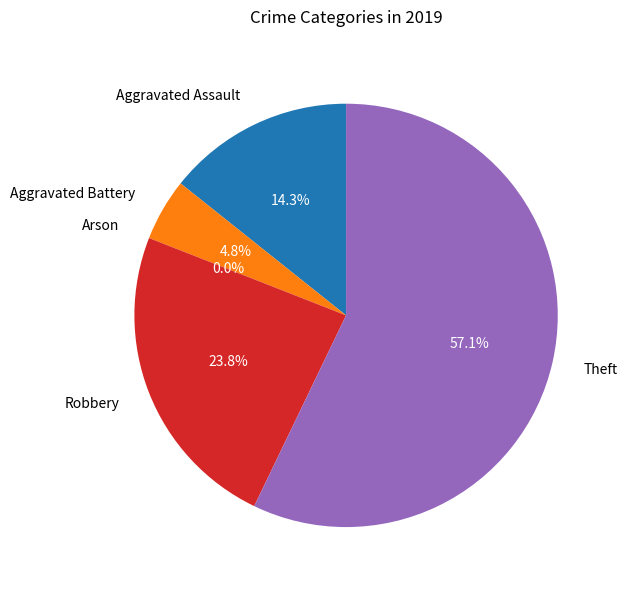

What percentage is NOT represented by Aggravated Assault?

85.7%